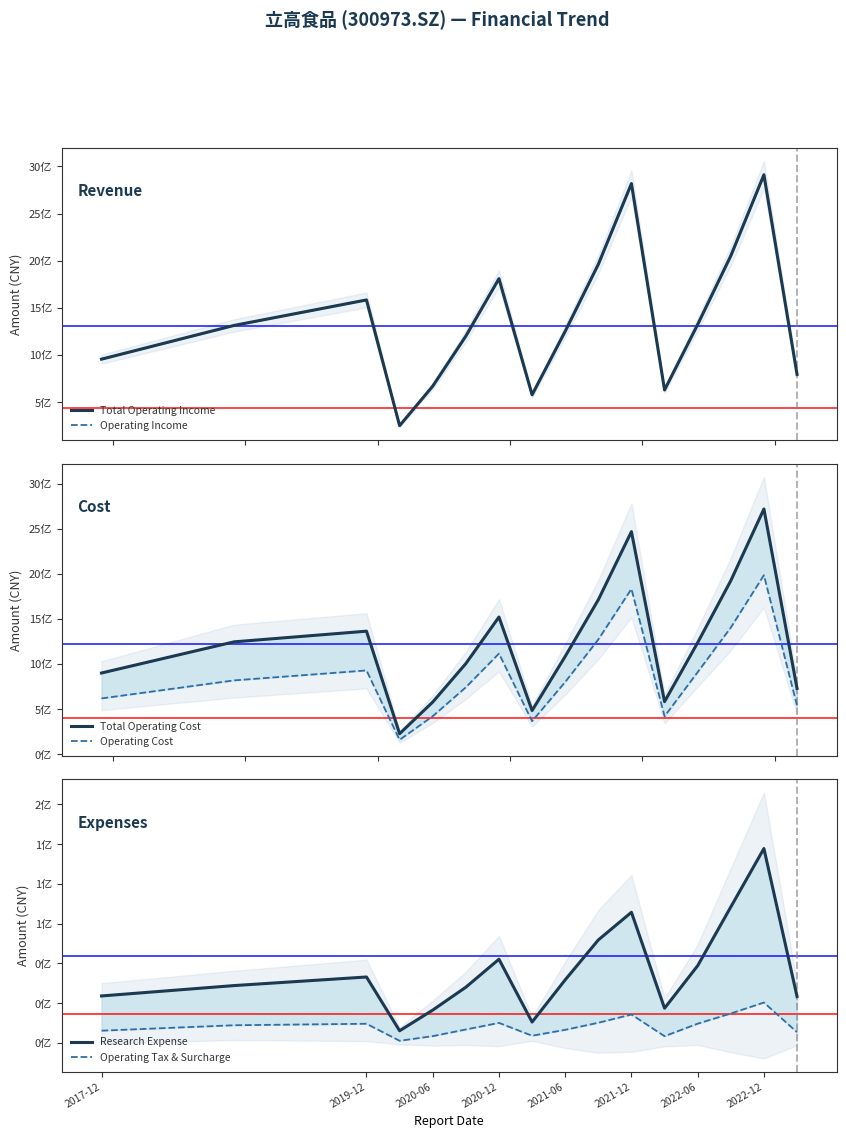

True or false: Operating Income has more than 1 points higher than both neighbors.

True